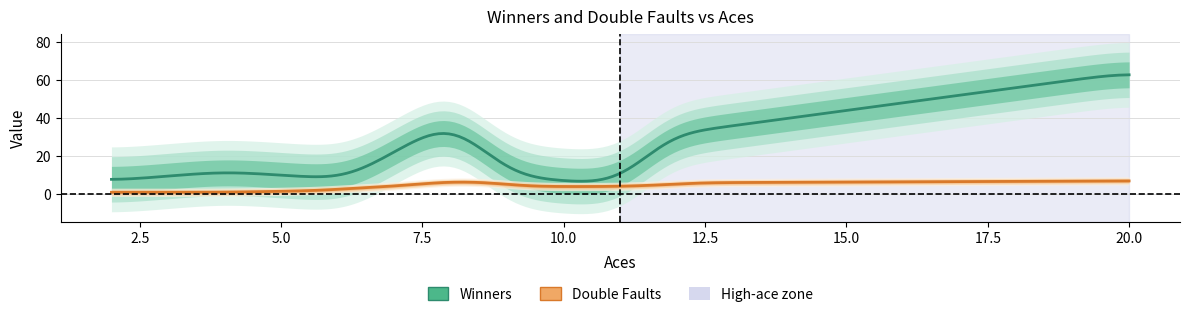

Which series has the largest total across all categories?

Winners